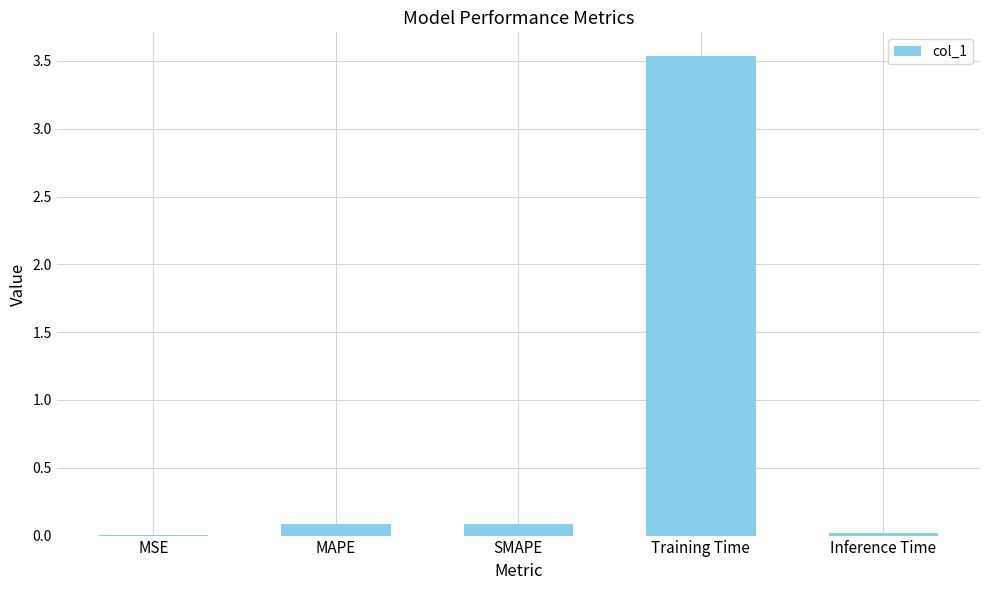

Is it true that the value at Training Time is 3.5?

True